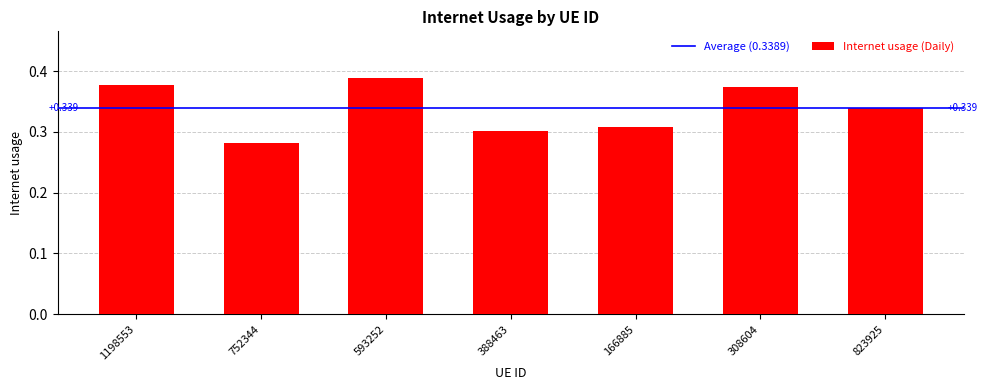

Read the value at 308604.

0.4